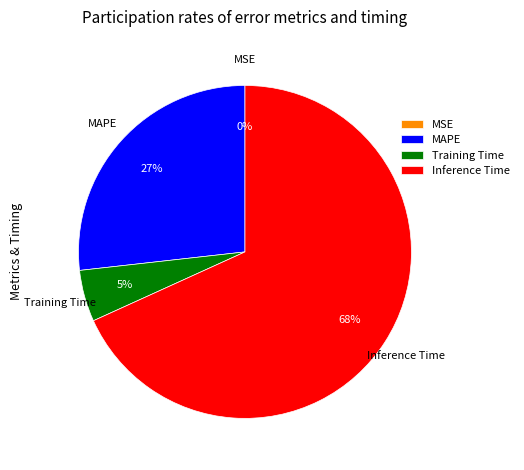

Does Inference Time represent more than half of the total?

Yes